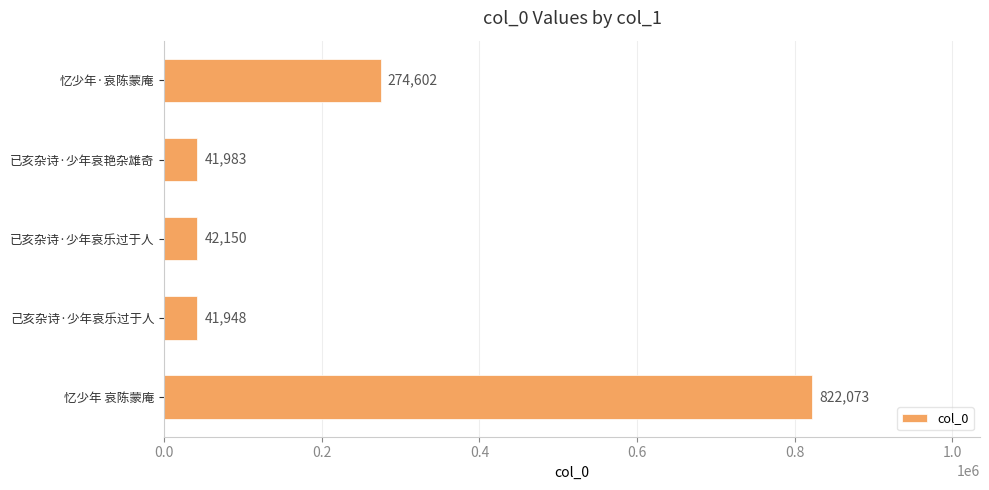

Reading top to bottom, extract all data points from this chart.

274602	41983	42150	41948	822073